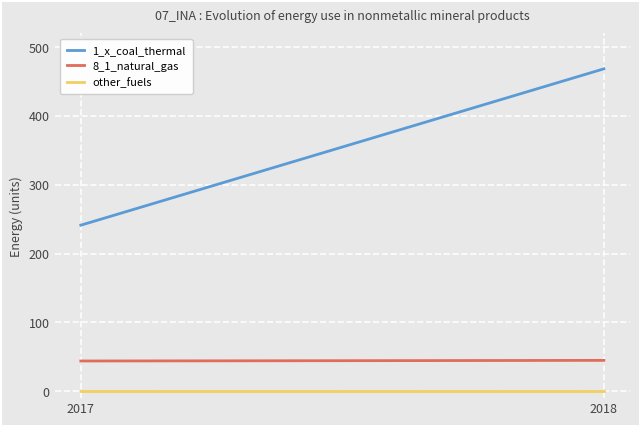

Which series has the widest spread of values?

1_x_coal_thermal